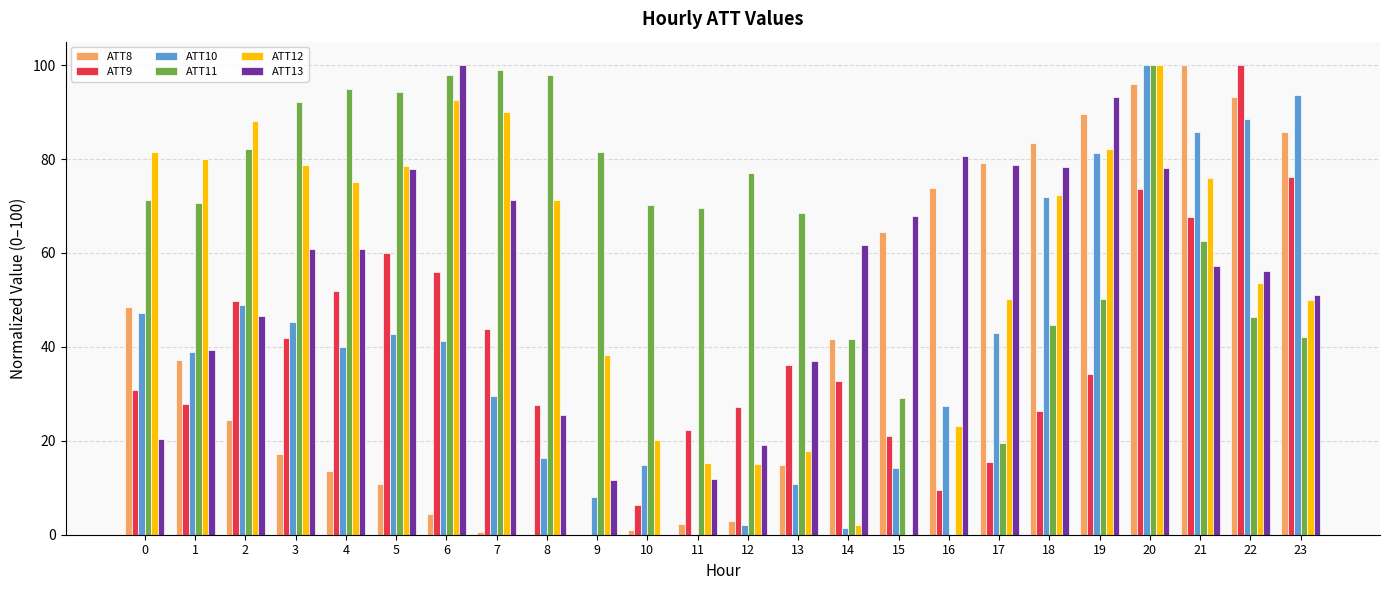

What is the maximum value for ATT9?

100.0